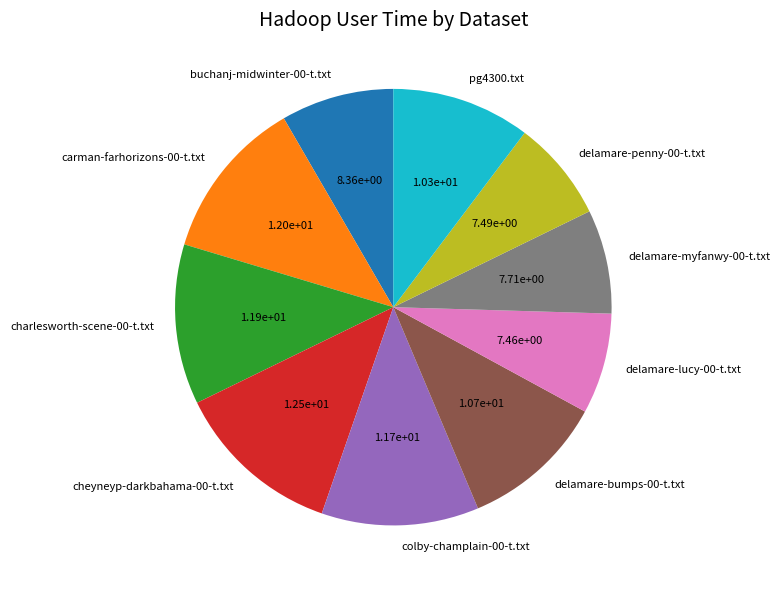

The cheyneyp-darkbahama-00-t.txt slice represents 12% of the pie. True or false?

True